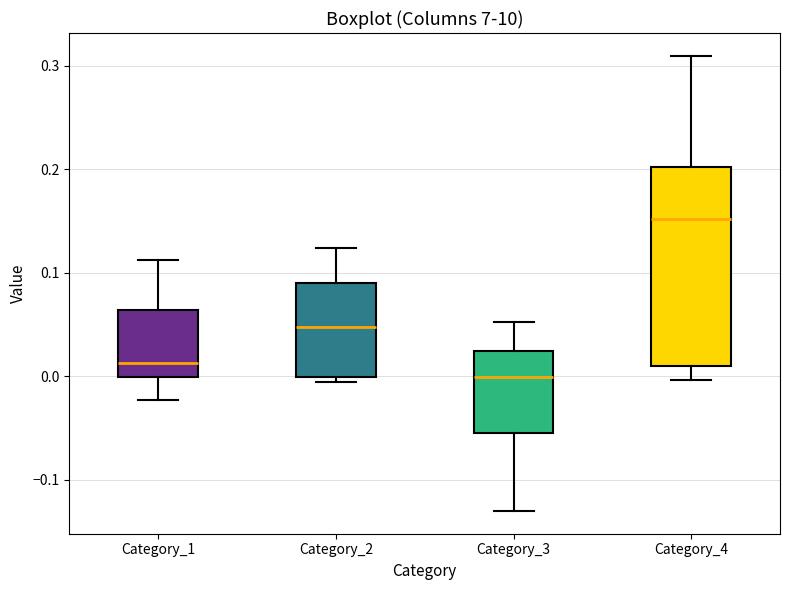

Reading left to right, transcribe this box plot: for each box, give where its median line is, the range the box spans, and where its two whiskers end, as read against the y-axis. The values are not printed on the chart, so give them approximately, as read against the axis.

Category_1: median 0.01, box 0.00 to 0.06, whiskers -0.02 to 0.11
Category_2: median 0.05, box 0.00 to 0.09, whiskers -0.01 to 0.12
Category_3: median 0.00, box -0.05 to 0.02, whiskers -0.13 to 0.05
Category_4: median 0.15, box 0.01 to 0.20, whiskers 0.00 to 0.31